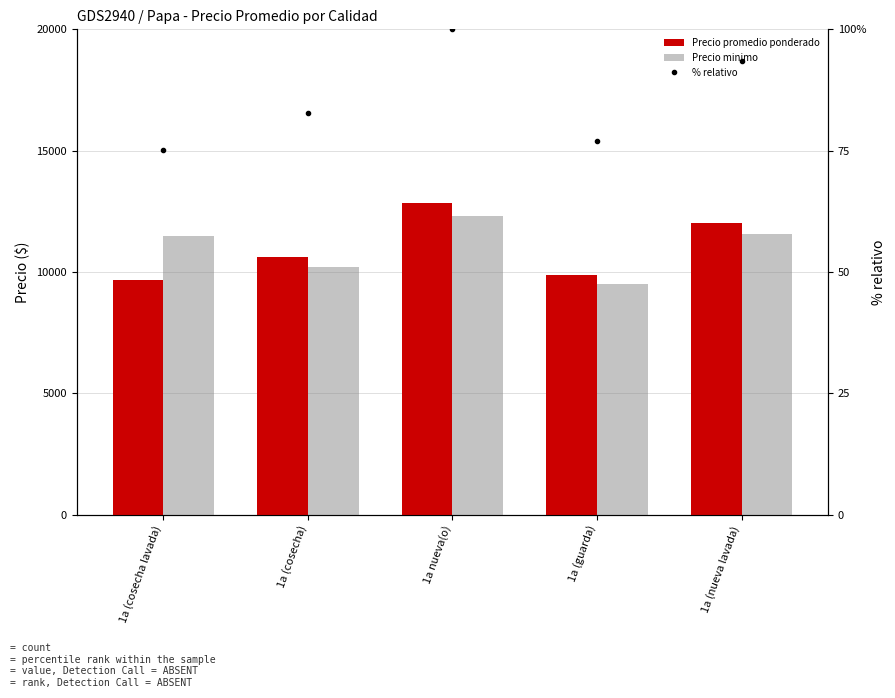

What is the maximum value for % relativo?

100.0